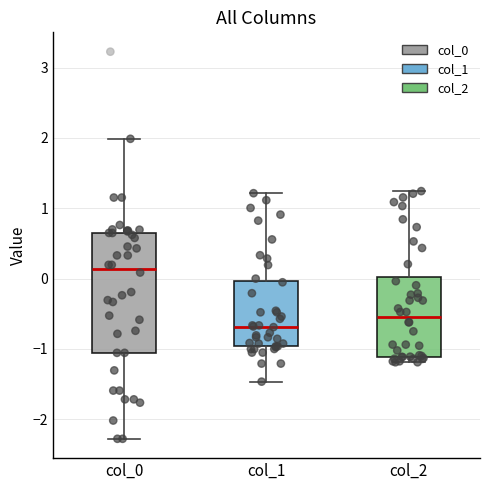

Reading left to right, transcribe this box plot: for each box, give where its median line is, the range the box spans, and where its two whiskers end, as read against the y-axis. The values are not printed on the chart, so give them approximately, as read against the axis.

col_0: median 0.1, box -1.1 to 0.7, whiskers -2.3 to 2.0
col_1: median -0.7, box -1.0 to 0.0, whiskers -1.5 to 1.2
col_2: median -0.5, box -1.1 to 0.0, whiskers -1.2 to 1.2